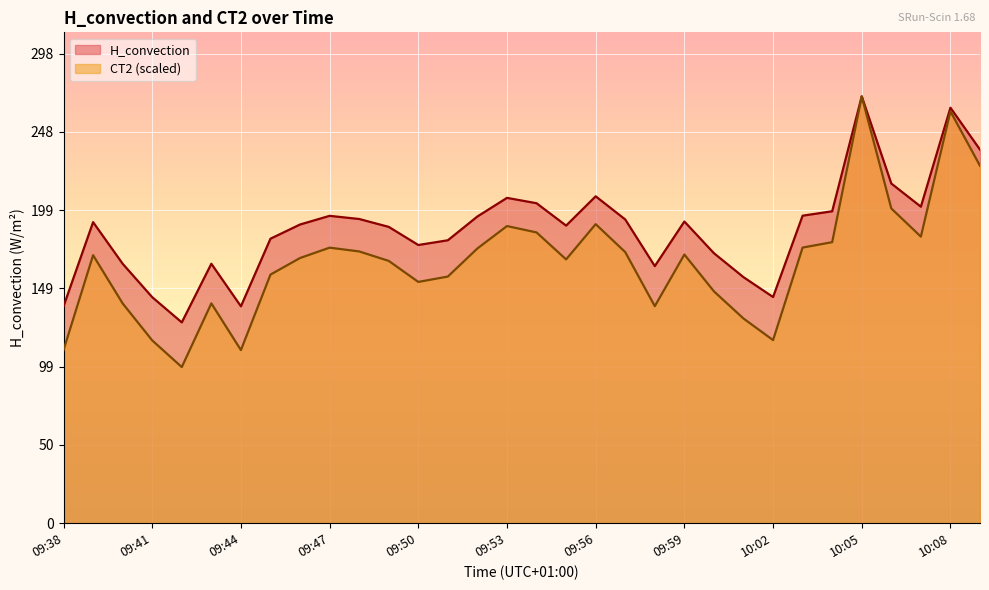

What is the minimum value shown in the chart?

99.1